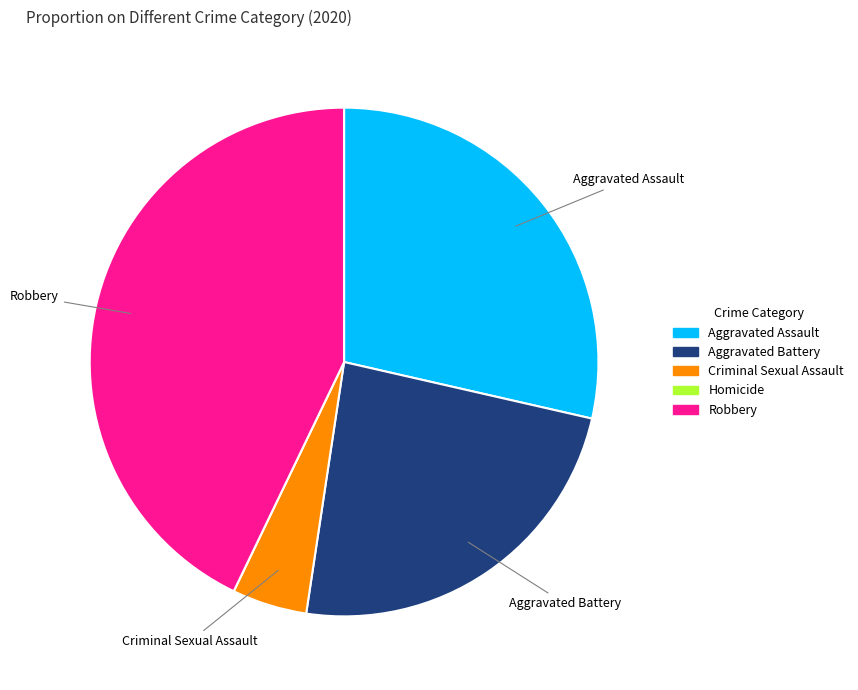

Do Robbery and Criminal Sexual Assault together represent more than half of the pie?

No